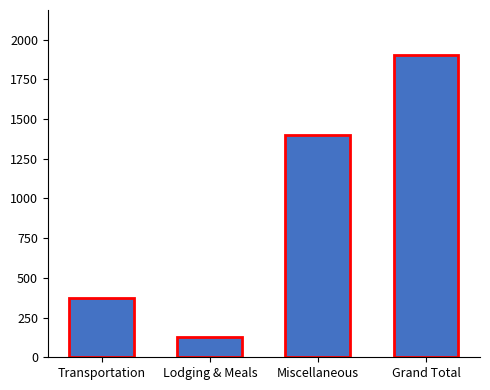

Where does the data first go above 1398?

Miscellaneous